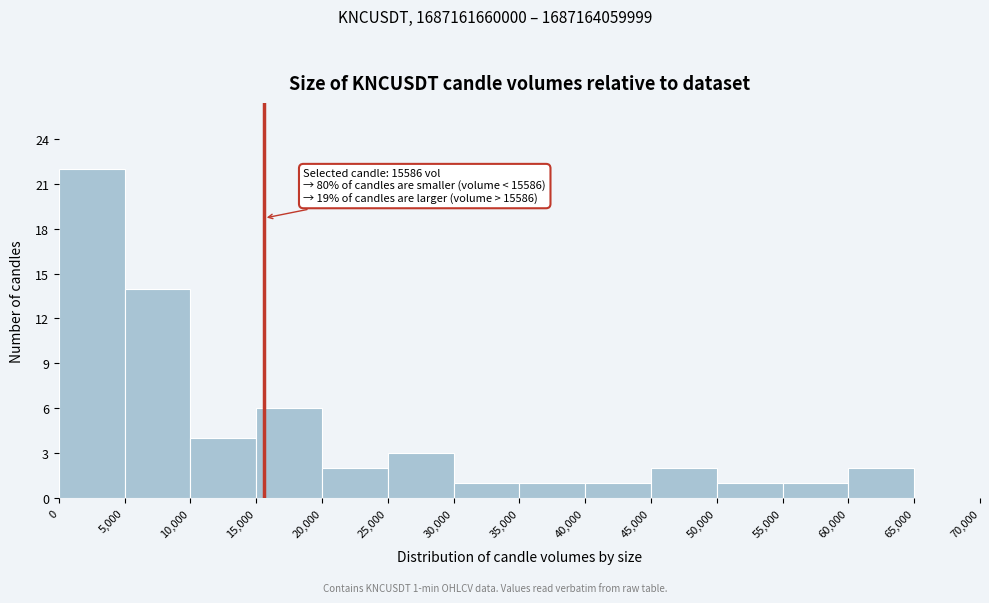

Which range on the x-axis has the tallest bar?

0 to 5,000